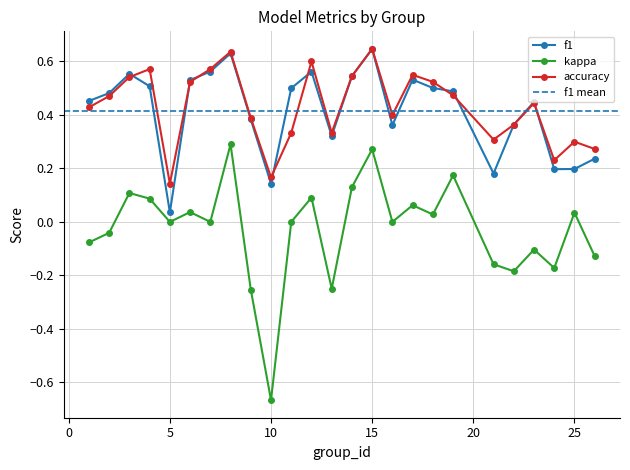

At 4, list the series in order from largest to smallest.

accuracy, f1, kappa